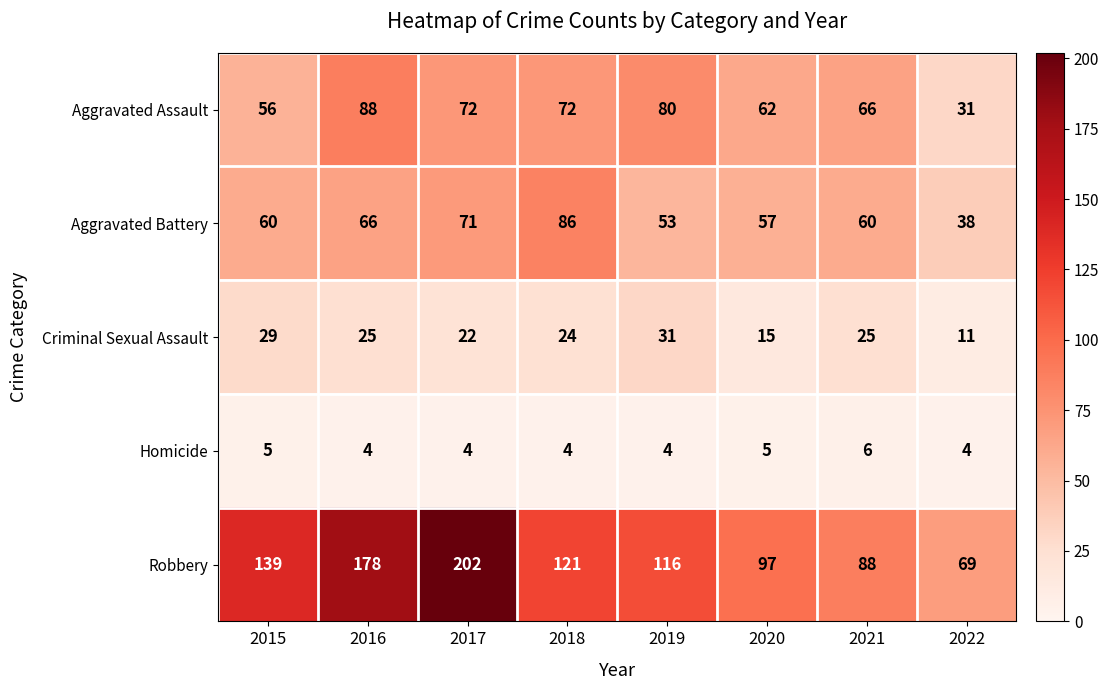

What is the average value of the Aggravated Battery series?

61